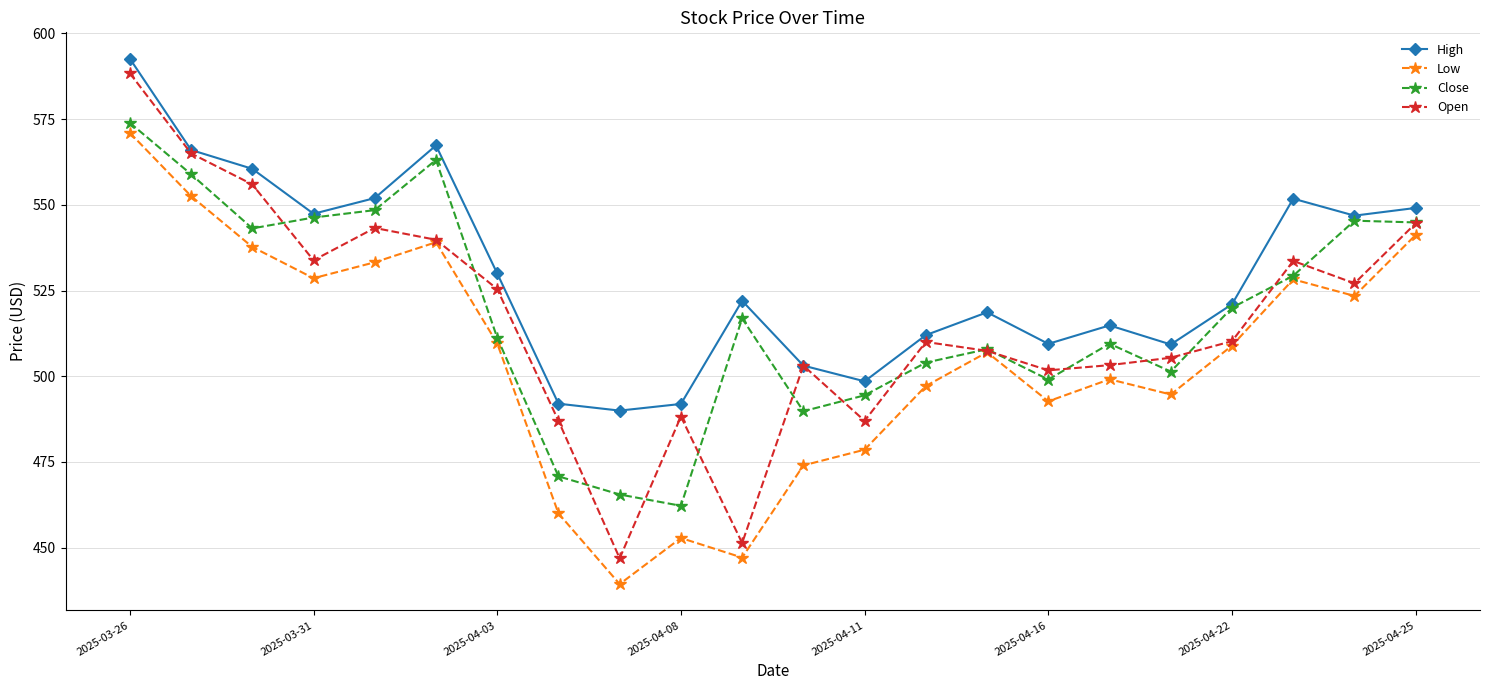

What is the value of the Close point at the 3rd from the left?

543.1